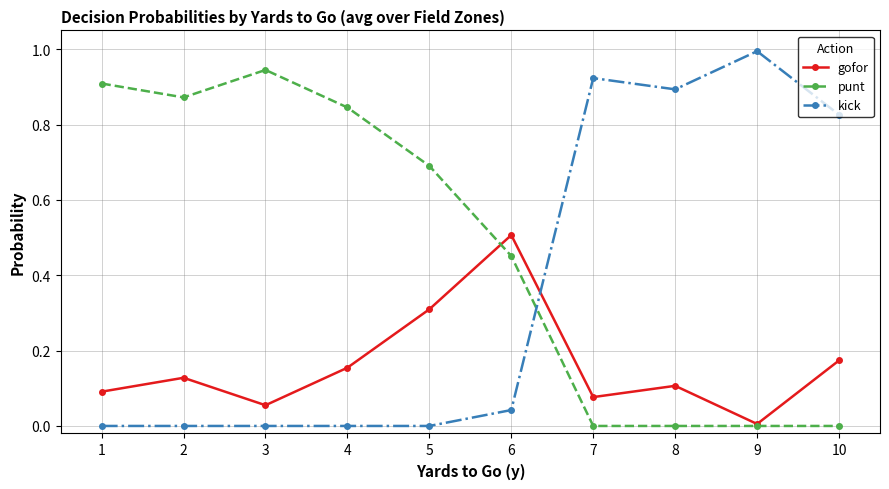

True or false: kick has more than 0 points higher than both neighbors.

True